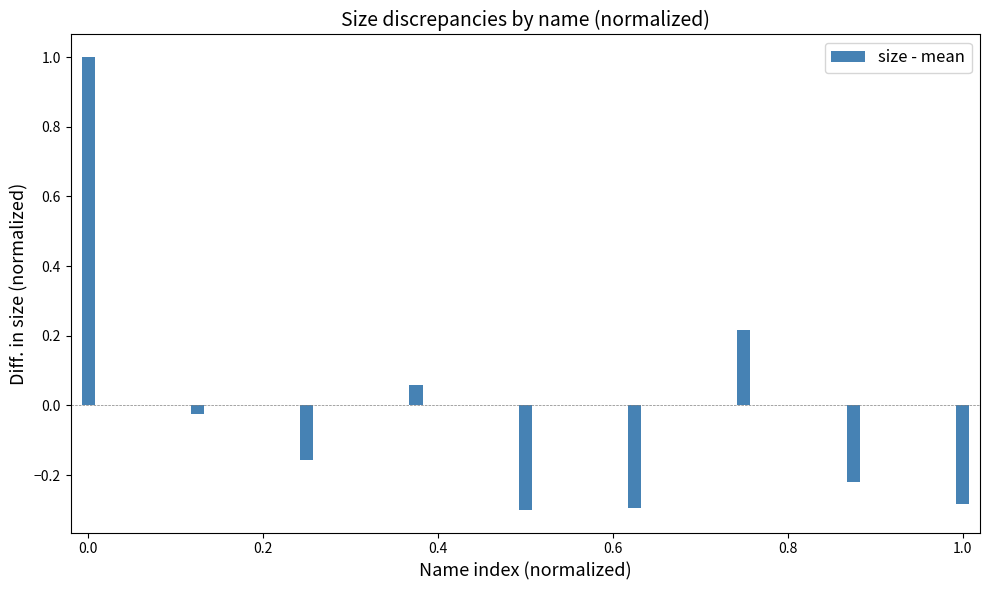

What is the difference between the maximum and minimum values?

1.3